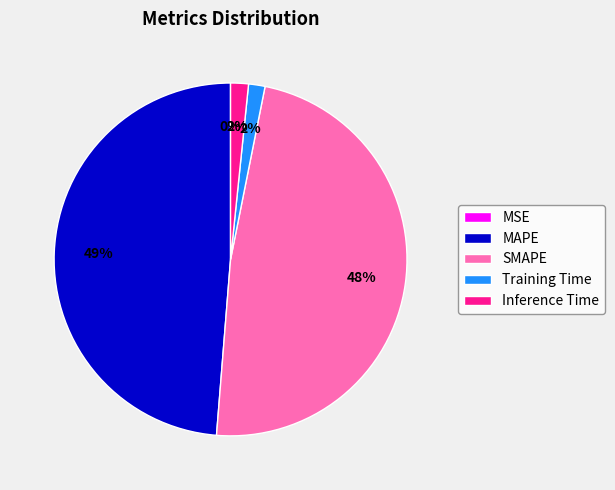

Which slice is the largest?

MAPE